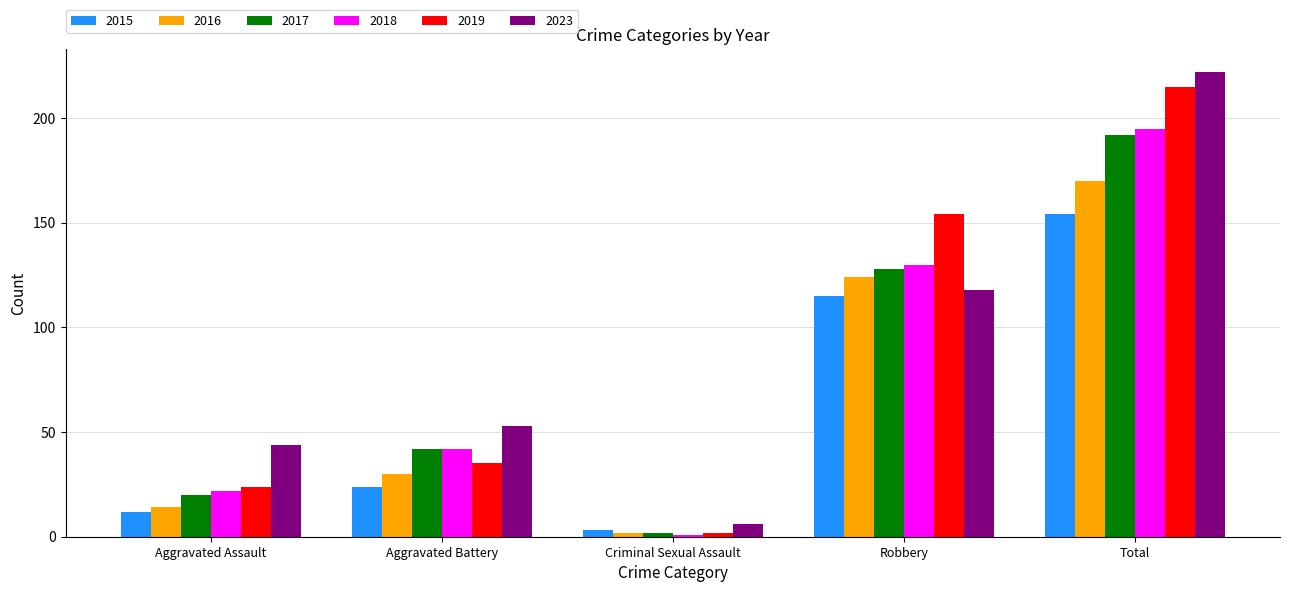

What is the label of the 4th bar from the right?

Aggravated Battery